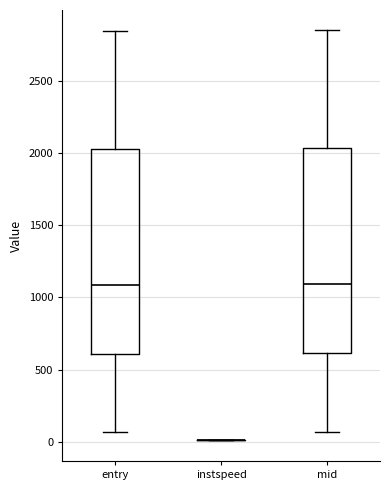

Reading left to right, transcribe this box plot: for each box, give where its median line is, the range the box spans, and where its two whiskers end, as read against the y-axis. The values are not printed on the chart, so give them approximately, as read against the axis.

entry: median 1100, box 600 to 2050, whiskers 50 to 2850
instspeed: box collapsed to a line at 0, whiskers 0 to 0
mid: median 1100, box 600 to 2050, whiskers 50 to 2850